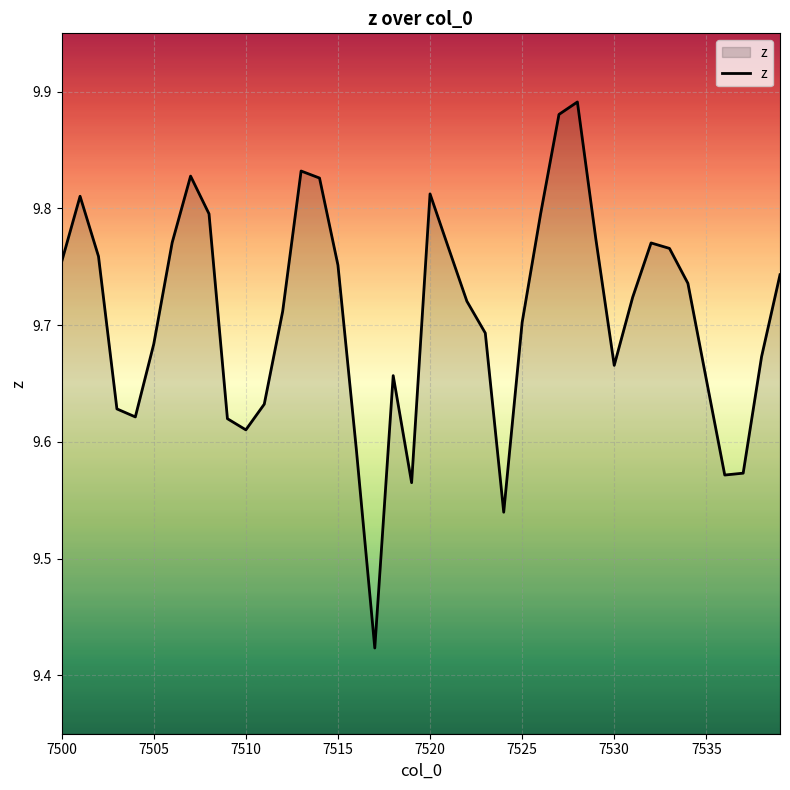

What is the difference between the maximum and minimum values?

0.5